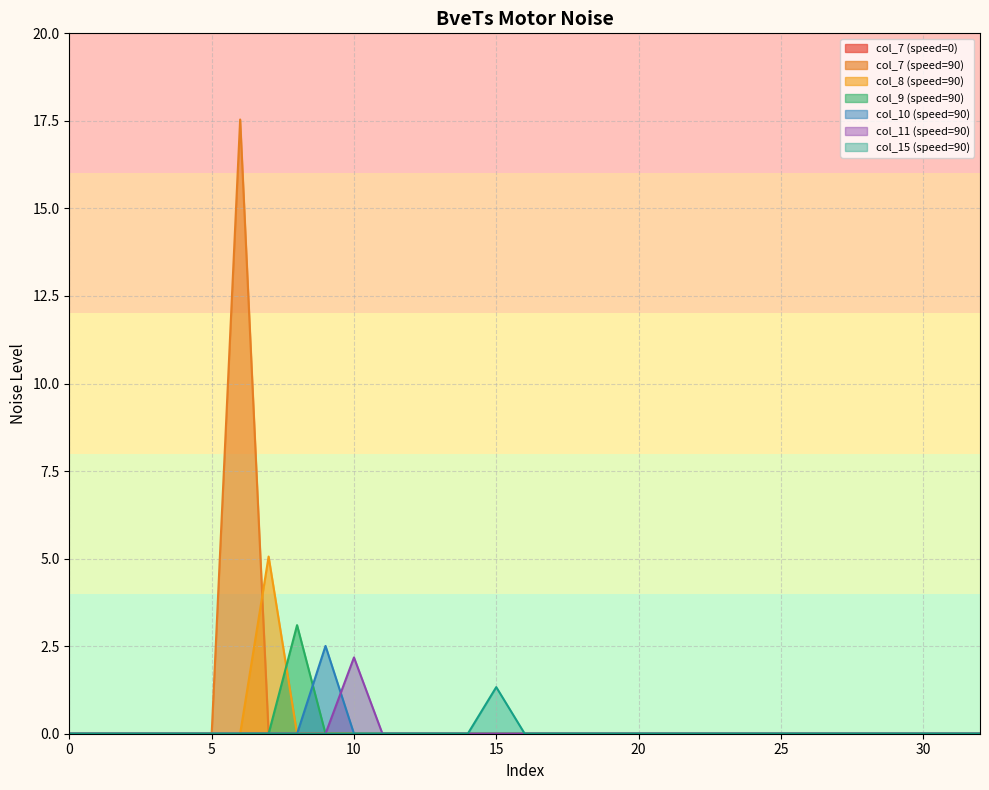

Does the chart have visible grid lines?

Yes